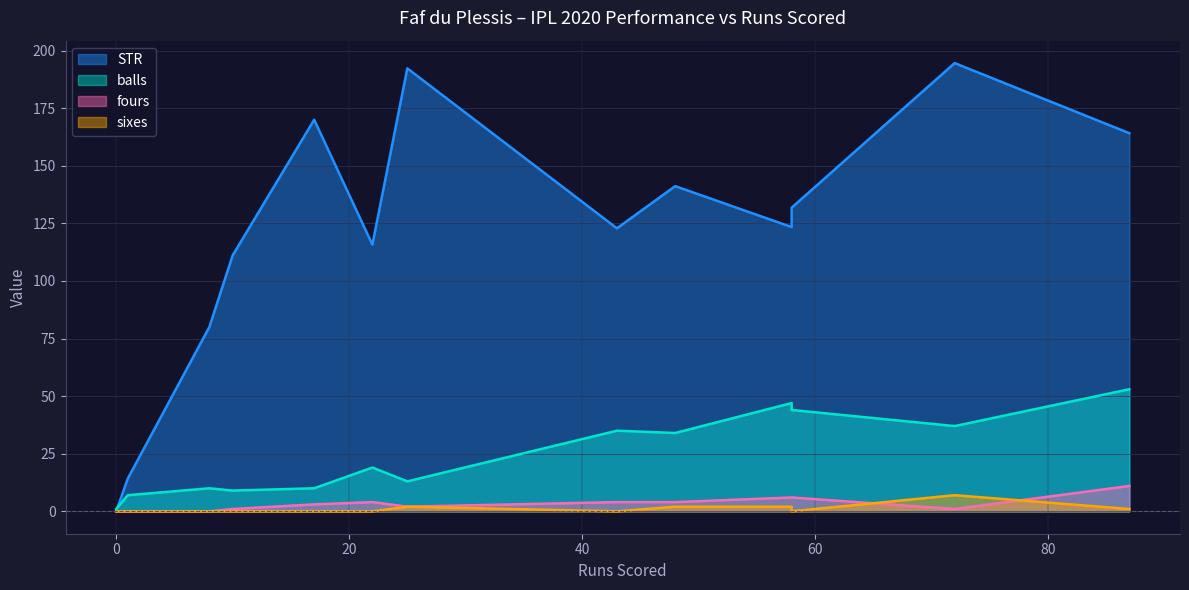

Rank the series by their maximum value, from highest to lowest.

STR, balls, fours, sixes